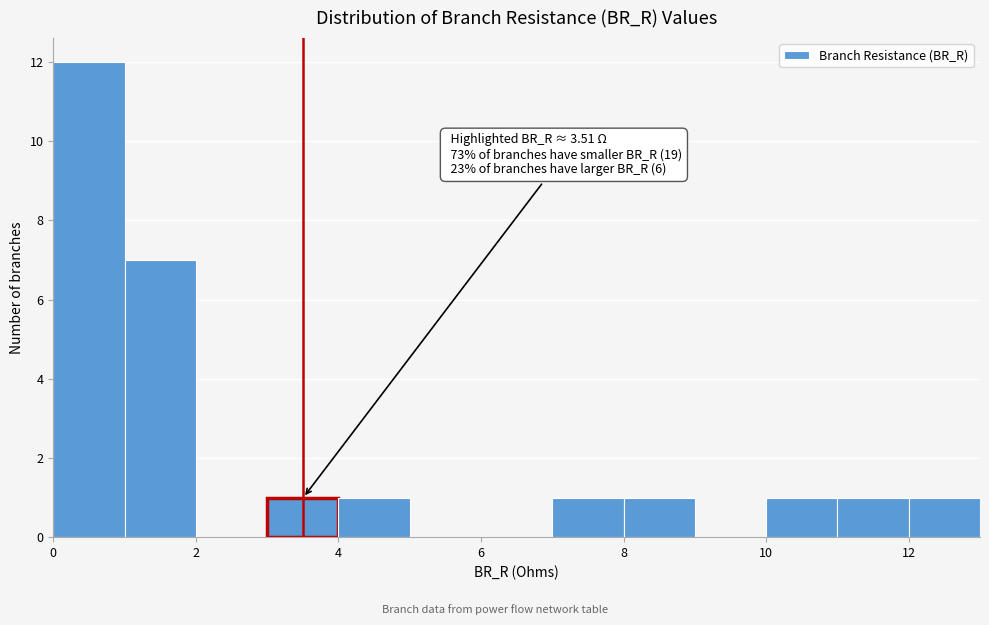

Over which range of the x-axis is the bar tallest?

0 to 1